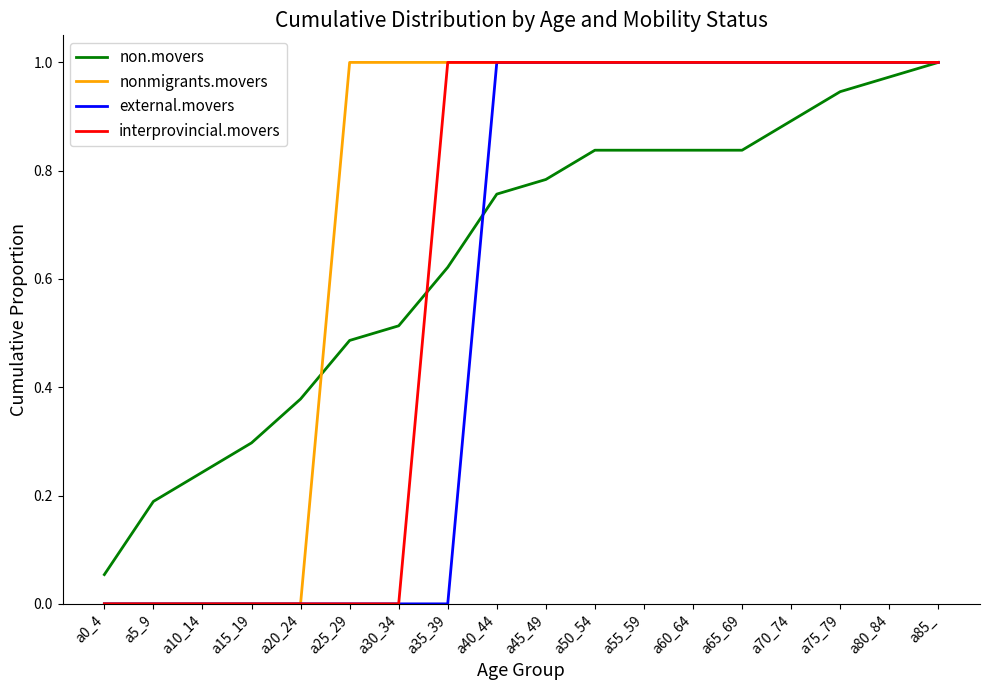

List the series in order of their overall mean, lowest first.

external.movers, interprovincial.movers, non.movers, nonmigrants.movers